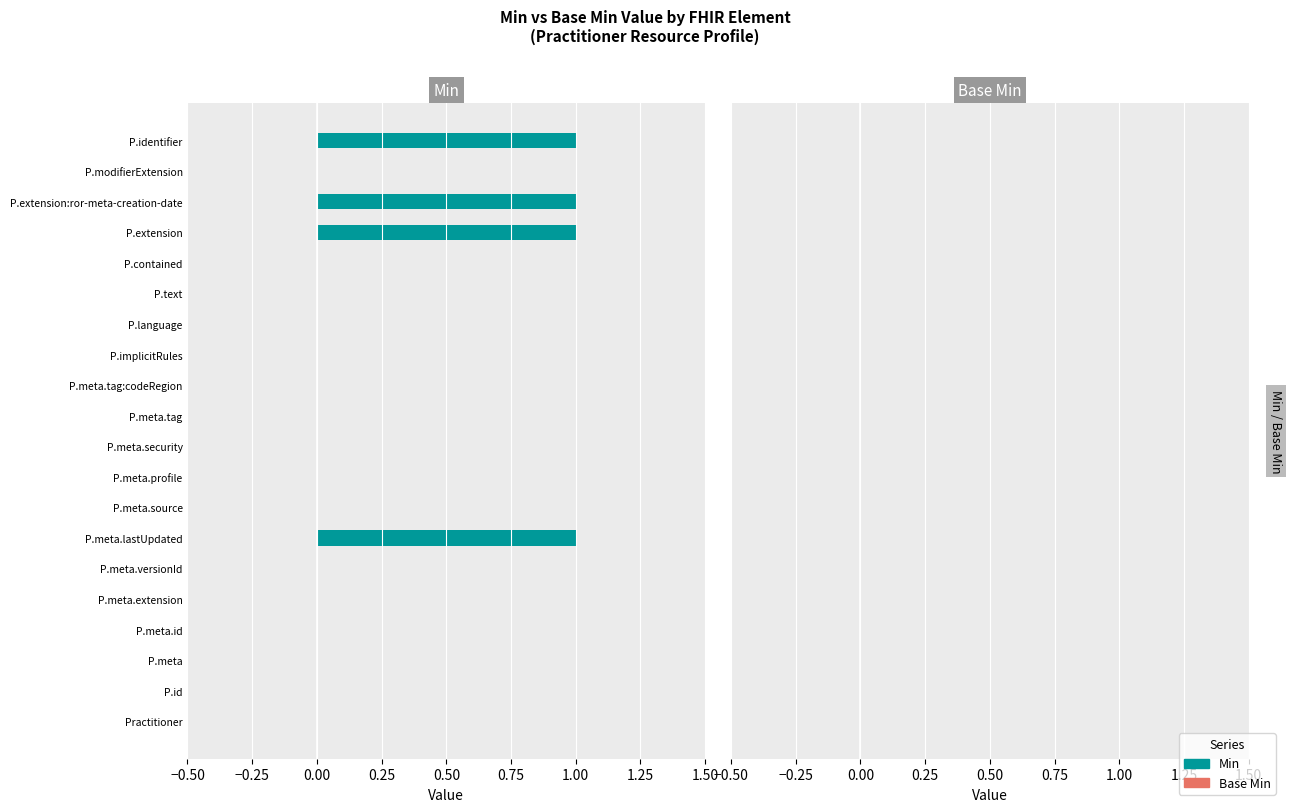

True or false: the data shows 0 at P.extension.

False